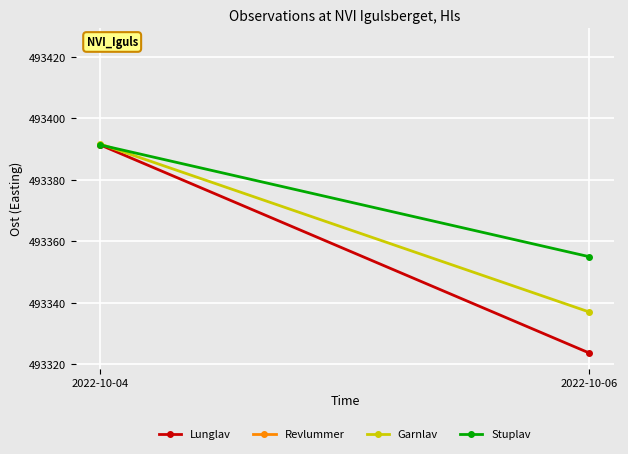

Reading right to left, what are all the values shown in this chart?

Lunglav: 493323.6	493391.4
Garnlav: 493336.9	493391.7
Stuplav: 493355.0	493391.4